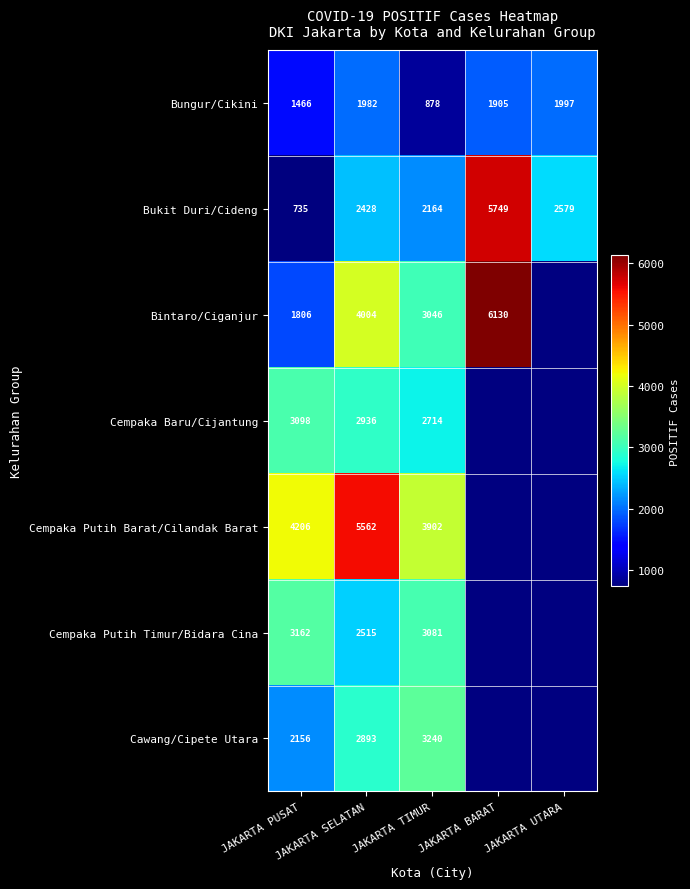

What is the sum of all Bukit Duri/Cideng values?

13655